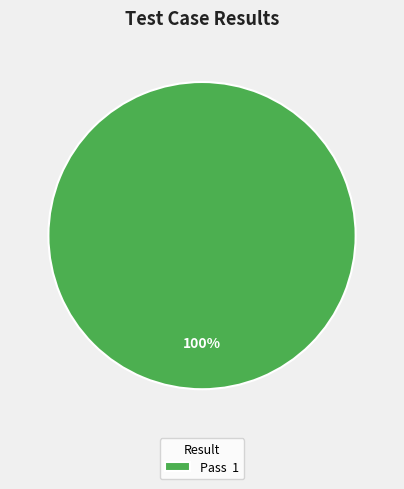

How many segments does this pie chart have?

1